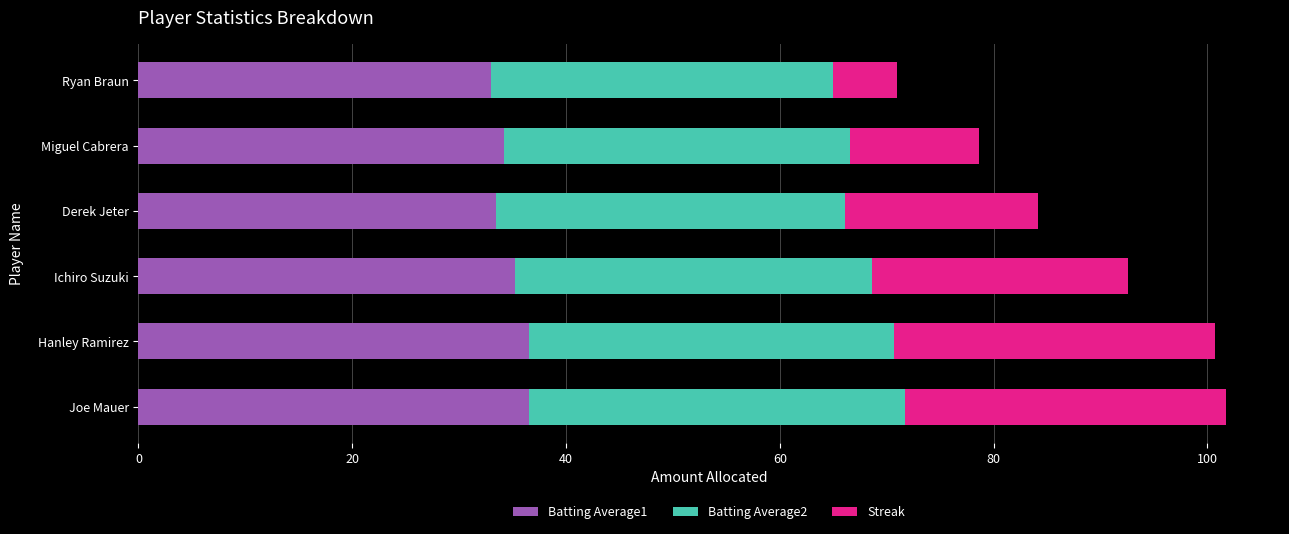

What is the lowest value of the Batting Average1 series?

33.0